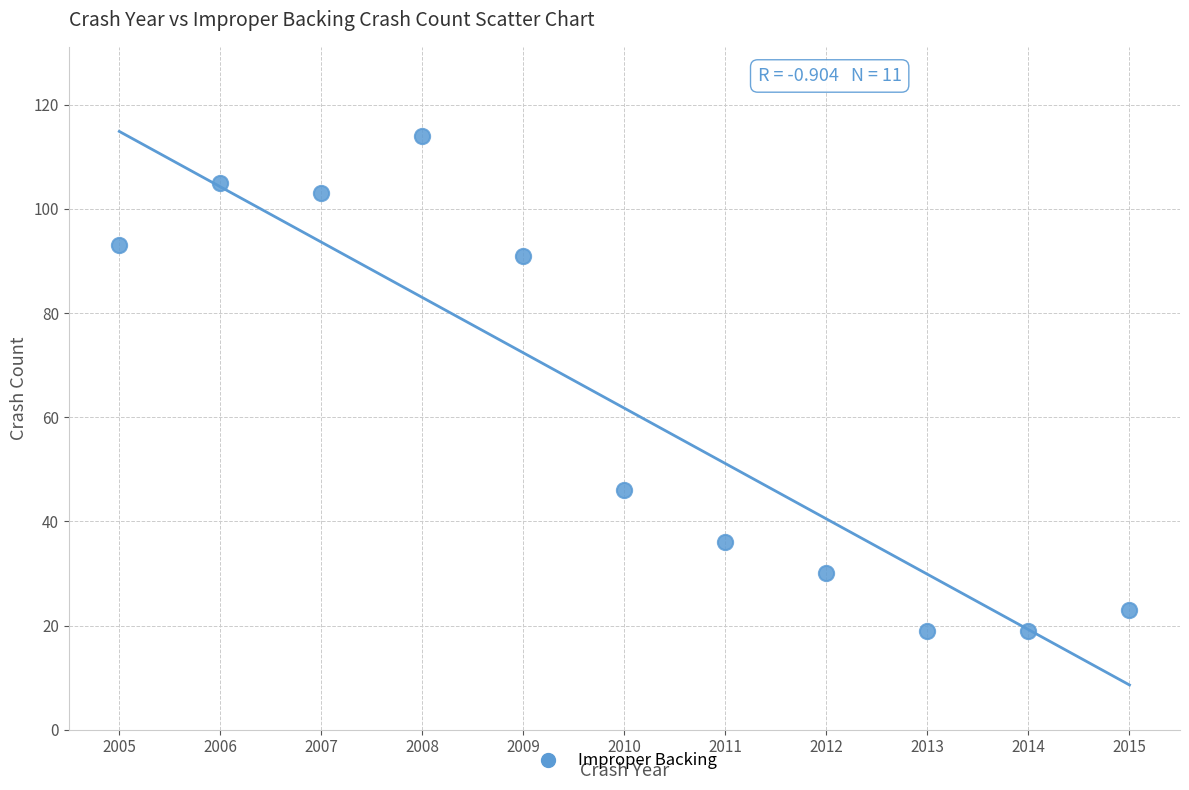

What Y value in the scatter plot is closest to 66?

46